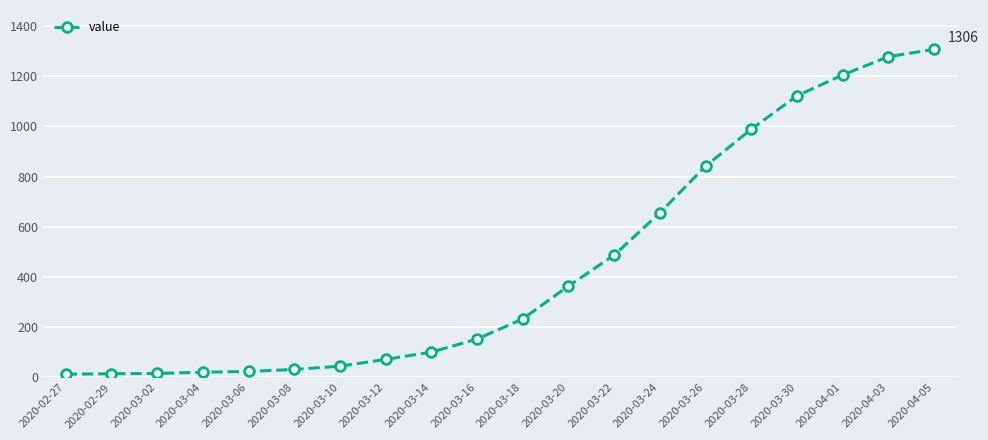

What is the label of the 8th point from the right?

2020-03-22